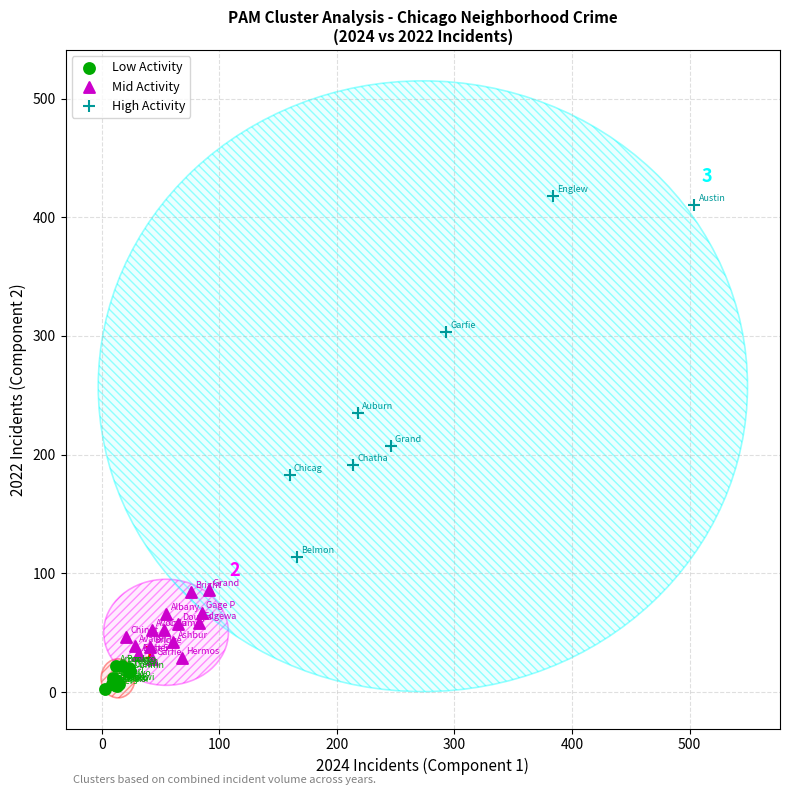

Which series has the largest Y range (max minus min)?

High Activity